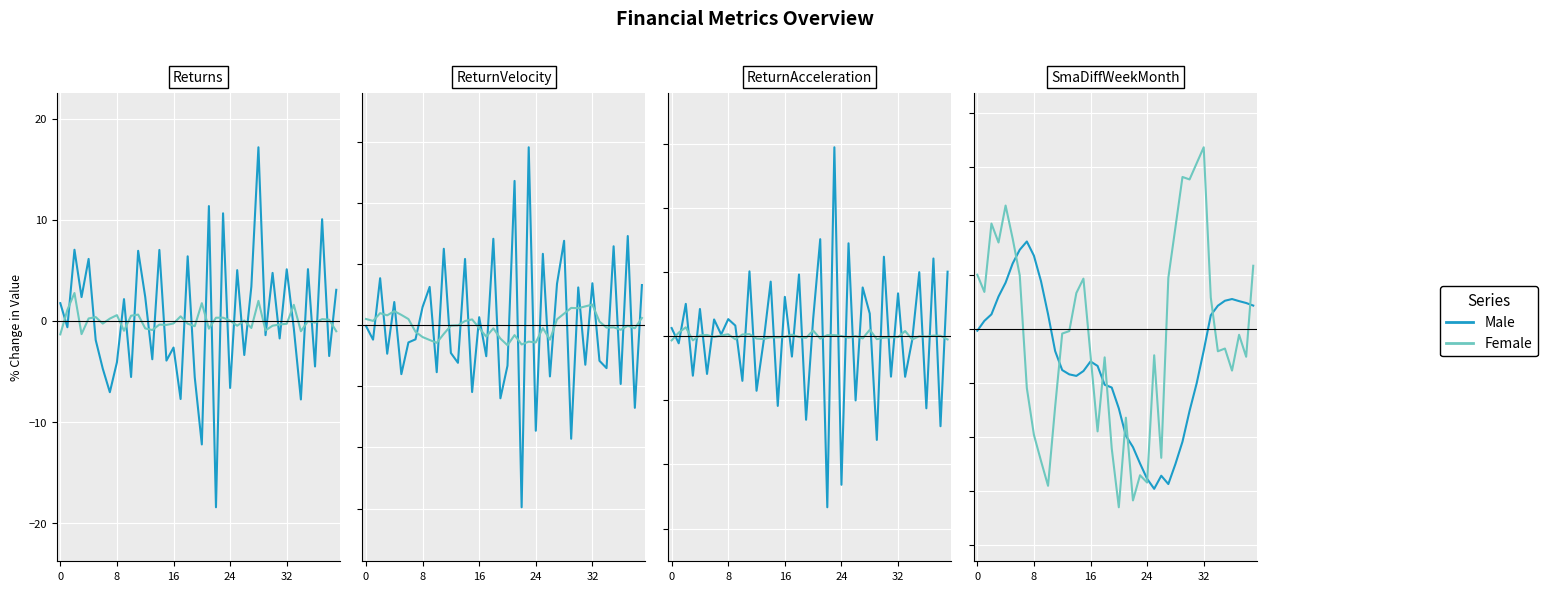

How many lines are shown in the chart?

2